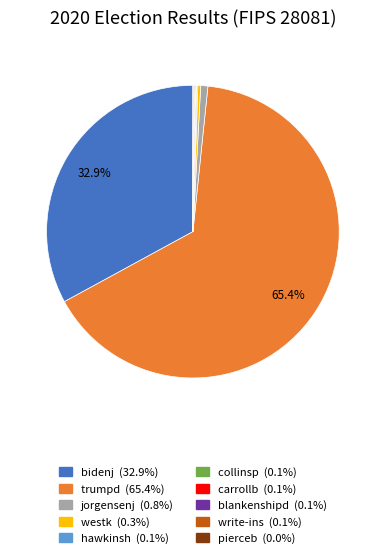

Which slice is the largest?

trumpd